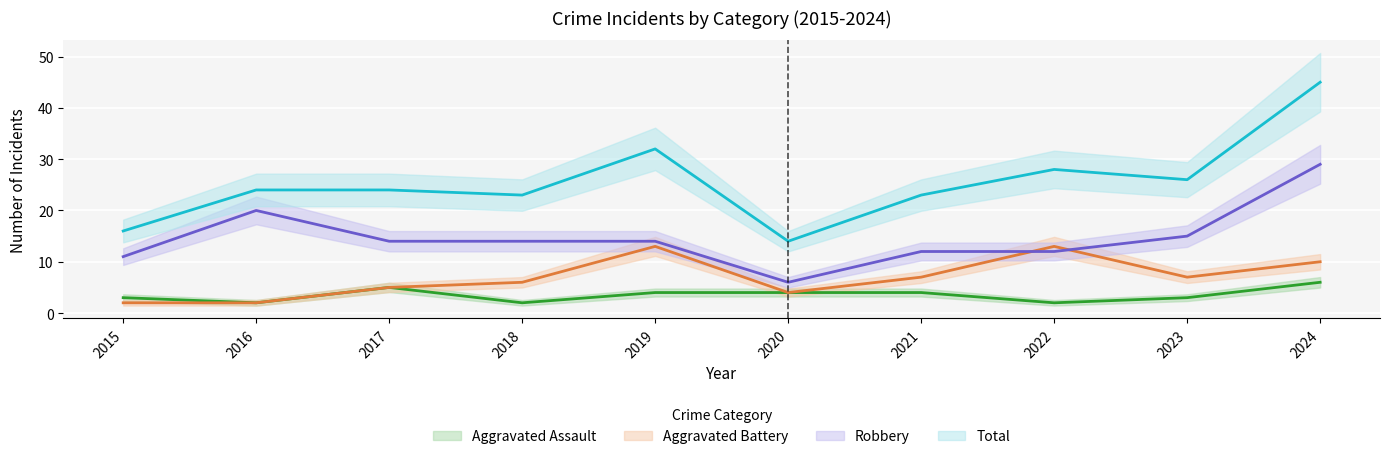

True or false: Aggravated Assault and Robbery intersect in this chart.

False